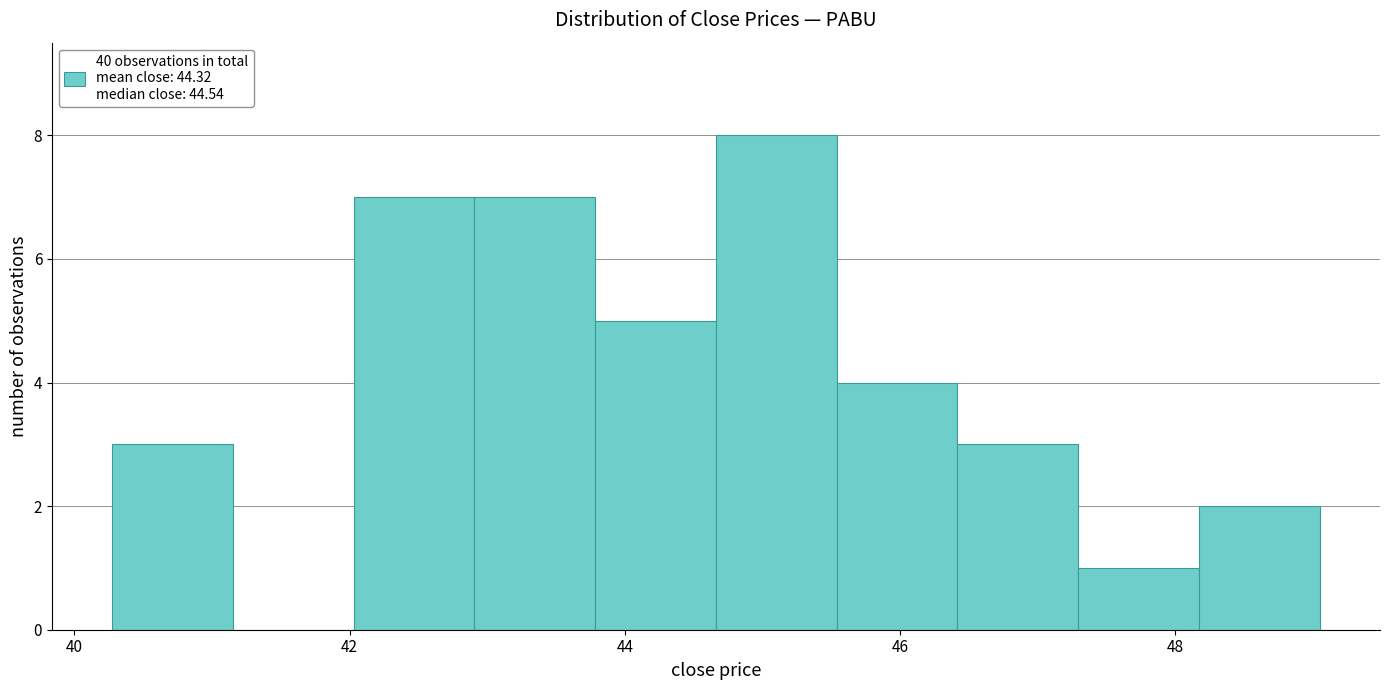

Reading left to right, transcribe this chart: for each bar, give the range it covers on the x-axis and its height. Neither the bar edges nor the heights are printed on the chart, so give them approximately, as read against the axes.

40.2 to 41.2: 3
41.2 to 42.0: 0
42.0 to 43.0: 7
43.0 to 43.8: 7
43.8 to 44.6: 5
44.6 to 45.6: 8
45.6 to 46.4: 4
46.4 to 47.2: 3
47.2 to 48.2: 1
48.2 to 49.0: 2